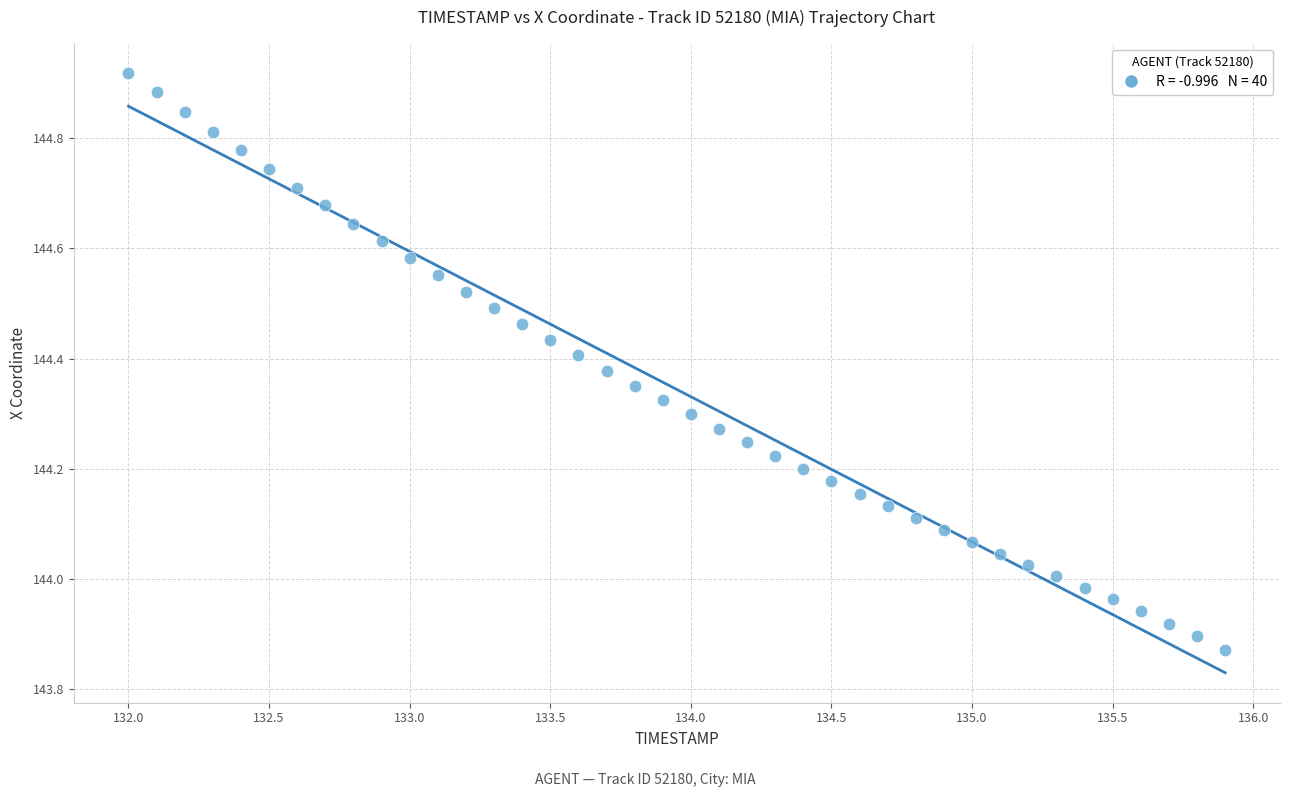

What is the range of Y values (max minus min)?

1.0